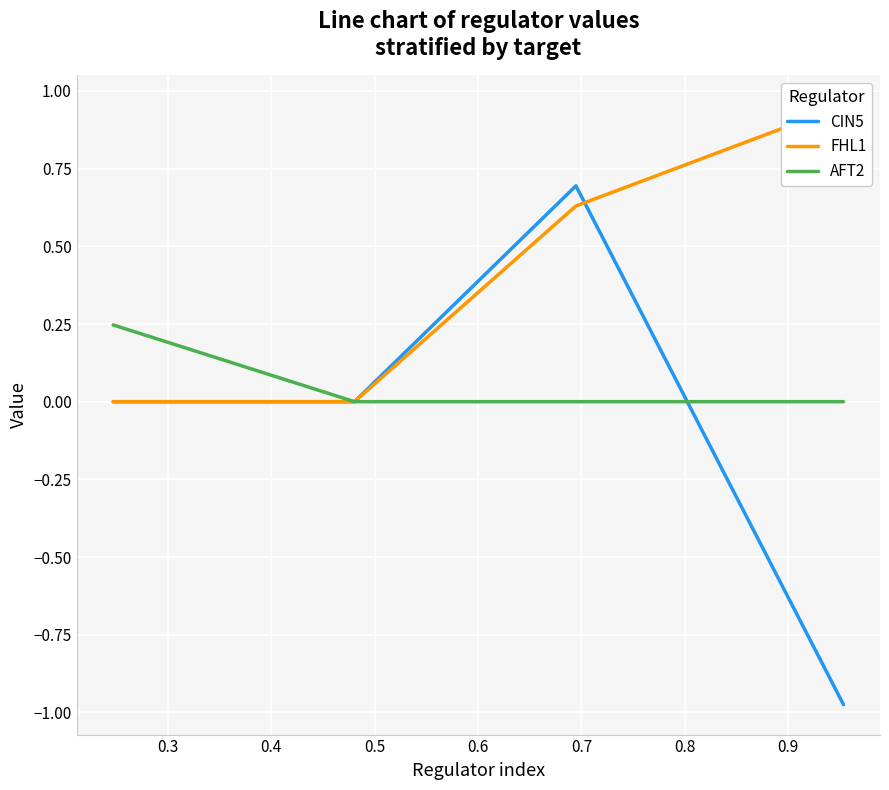

List the series in order of their peak value, lowest first.

AFT2, CIN5, FHL1